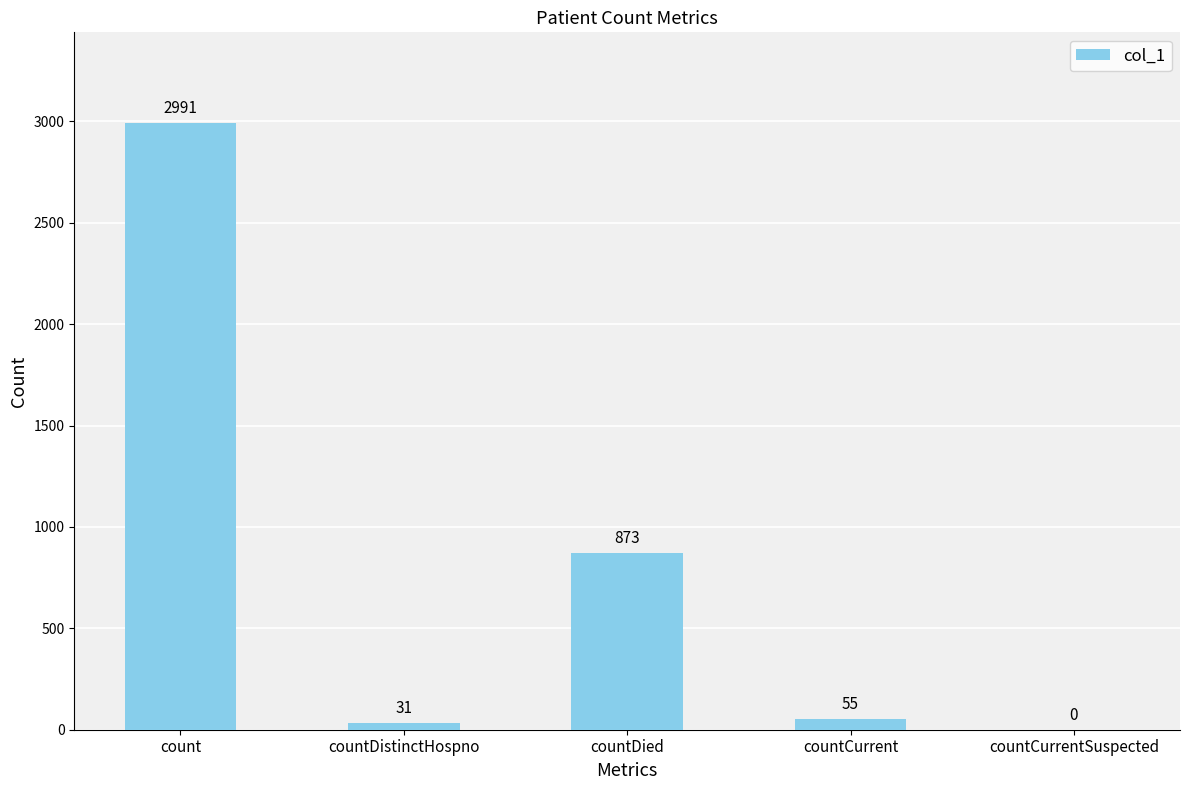

Approximately how many times larger is the value at count compared to countDied?

3.4